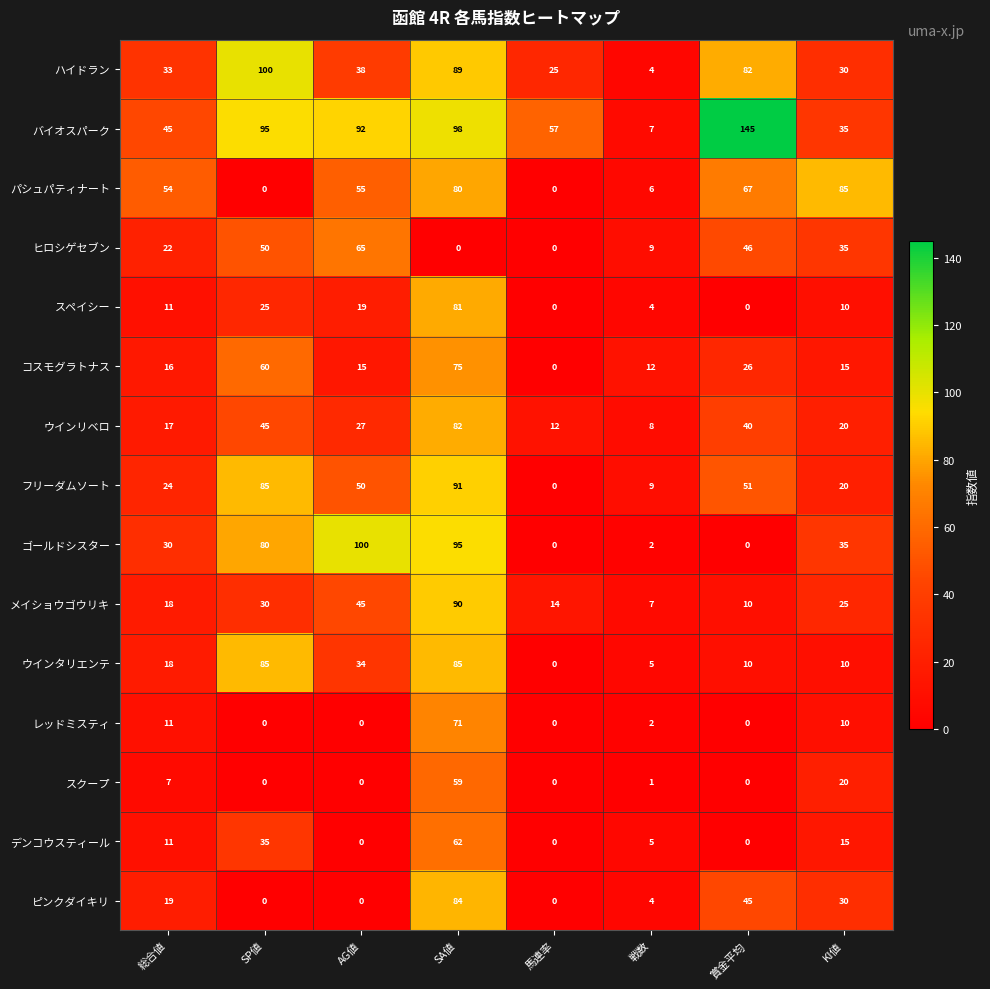

True or false: デンコウスティール has a value of -22 at 賞金平均.

False